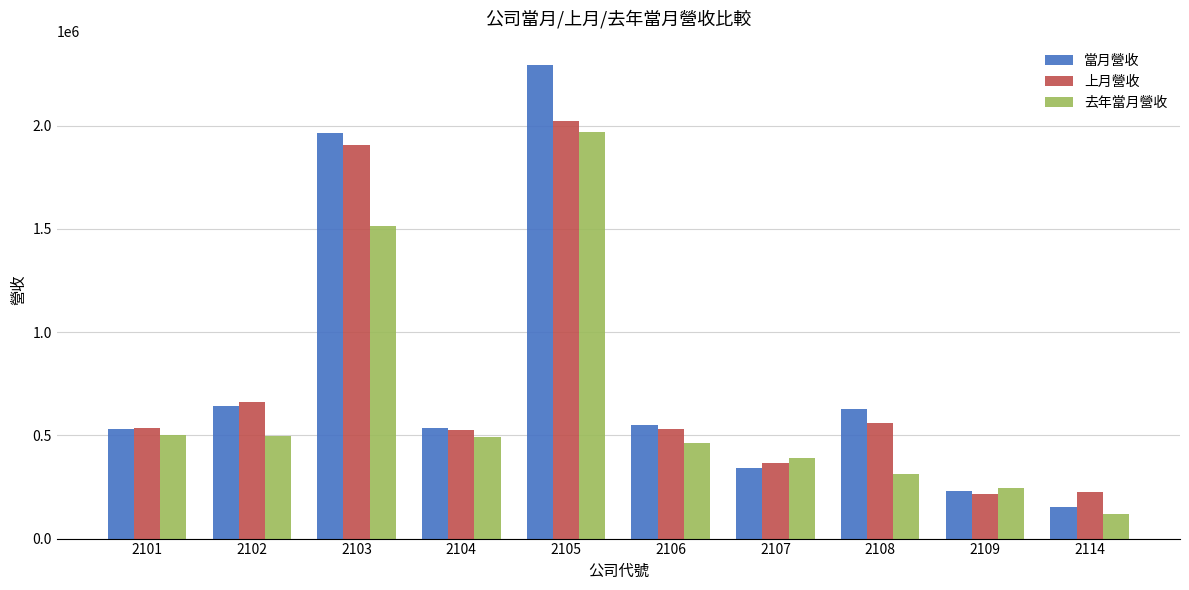

What is the approximate value of 當月營收 at 2105, to the nearest 50?

2293300